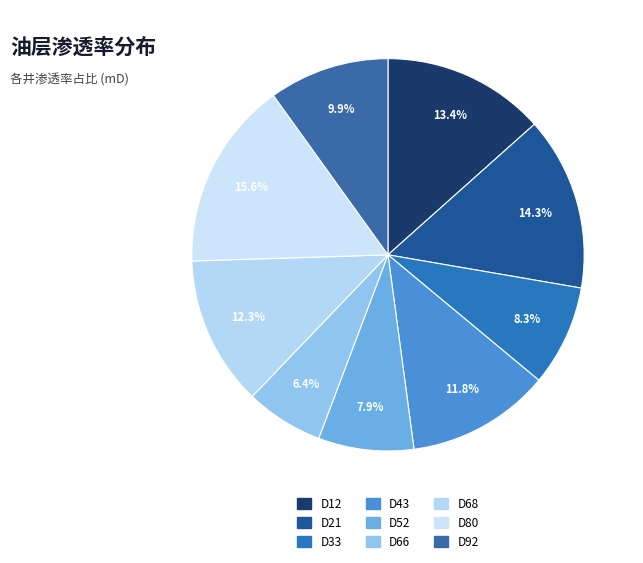

How many segments does this pie chart have?

9